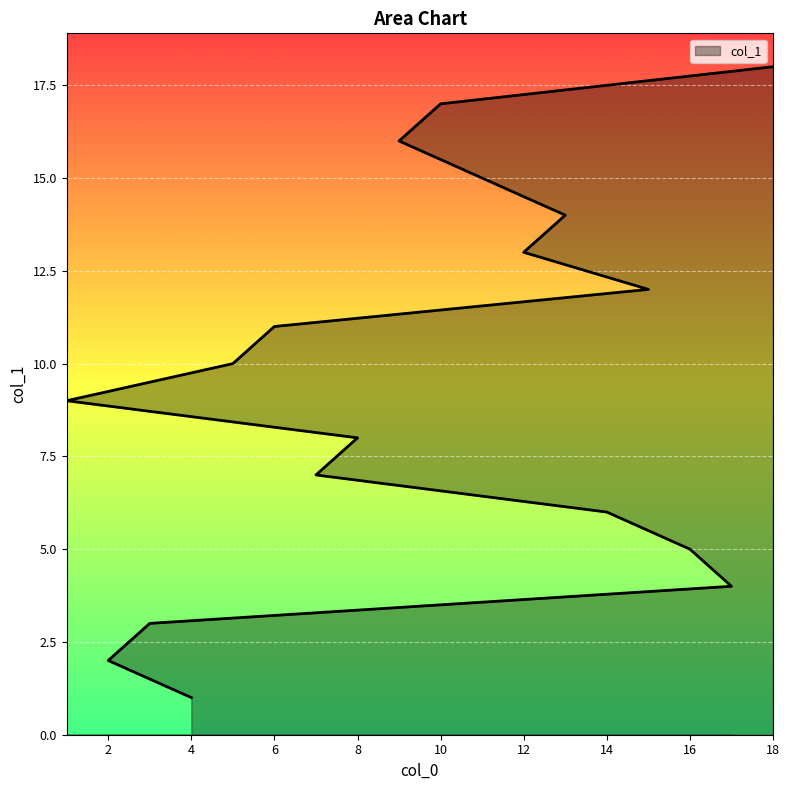

Between 11 and 12, which is larger?

11